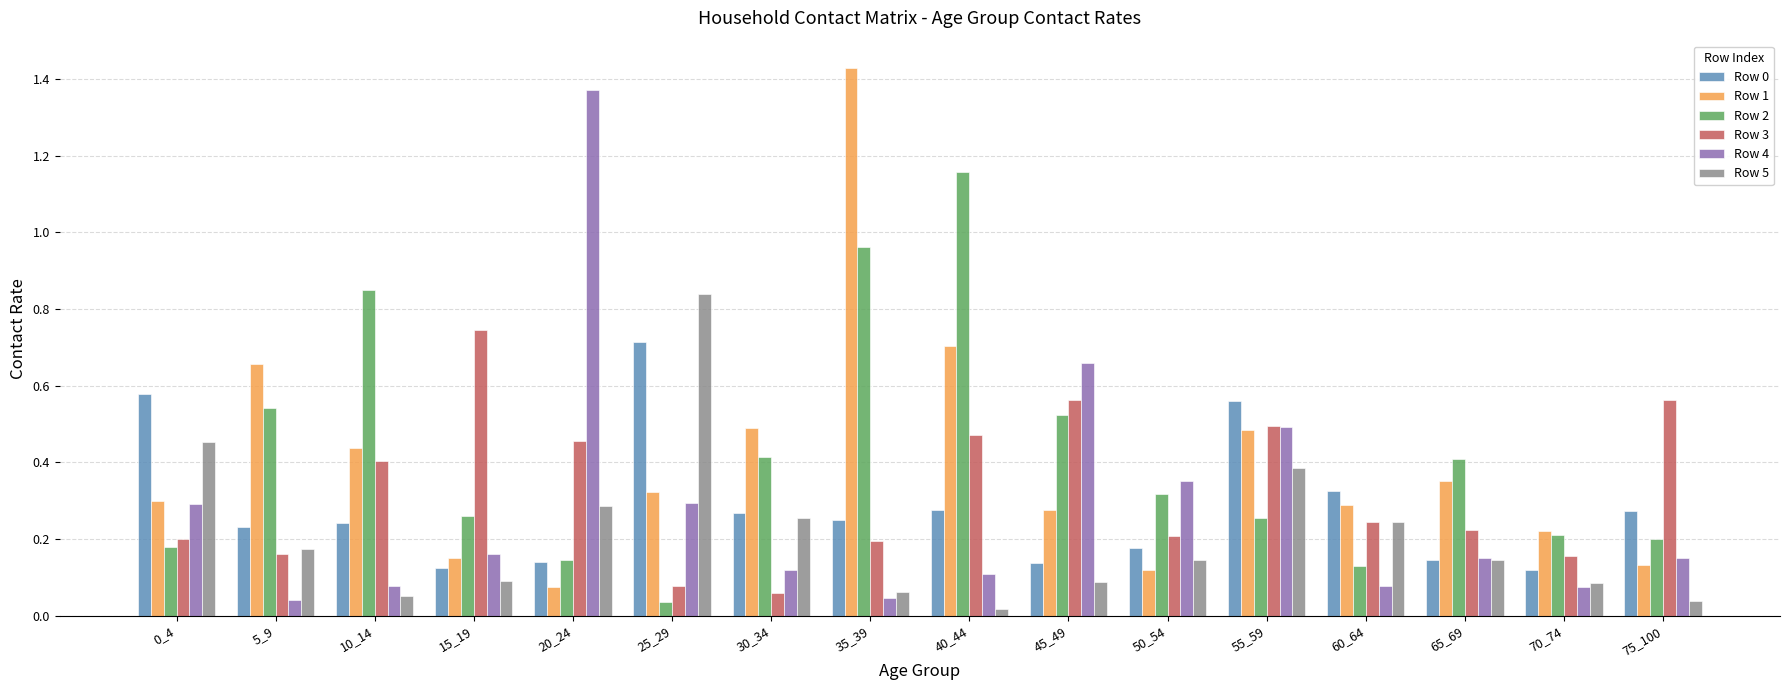

Which label corresponds to the smallest value in the chart?

40_44